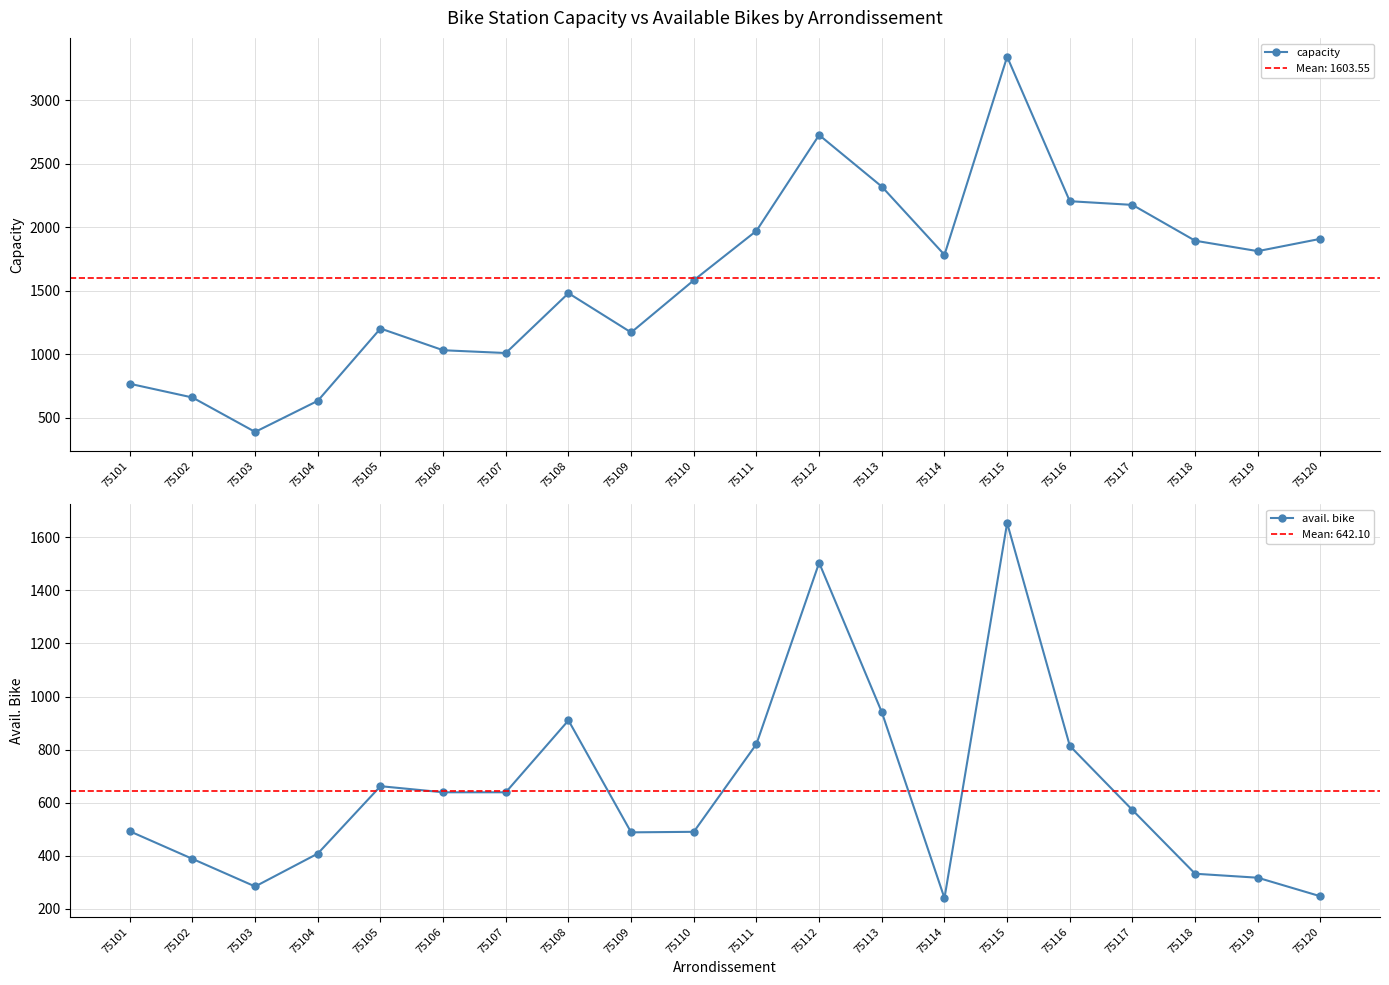

What is the sum of the avail. bike values at 75107 and 75105?

1301